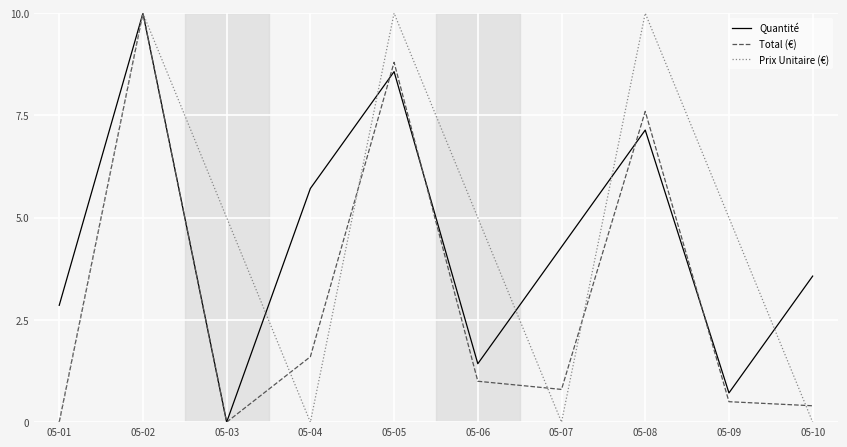

Reading left to right, list all the values displayed in this chart.

Quantité: 05-01=2.9	05-02=10.0	05-03=0.0	05-04=5.7	05-05=8.6	05-06=1.4	05-07=4.3	05-08=7.1	05-09=0.7	05-10=3.6
Total (€): 05-01=0.0	05-02=10.0	05-03=0.0	05-04=1.6	05-05=8.8	05-06=1.0	05-07=0.8	05-08=7.6	05-09=0.5	05-10=0.4
Prix Unitaire (€): 05-01=0.0	05-02=10.0	05-03=5.0	05-04=0.0	05-05=10.0	05-06=5.0	05-07=0.0	05-08=10.0	05-09=5.0	05-10=0.0